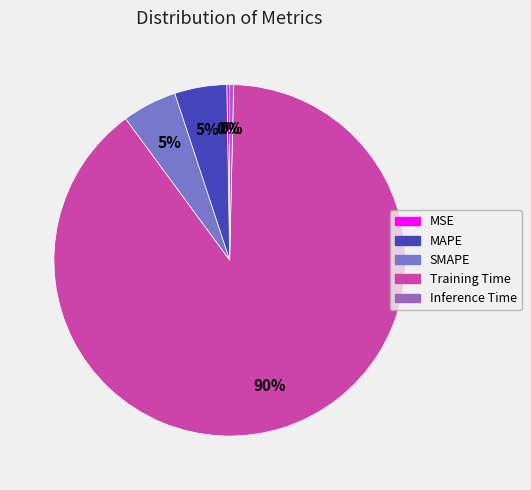

Is the sum of Training Time and SMAPE greater than half?

Yes